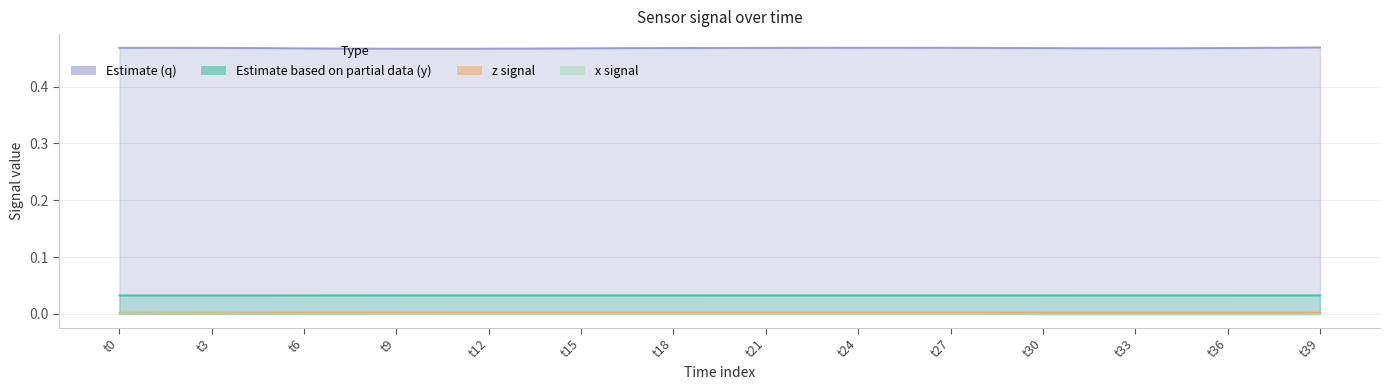

Which series has the largest range (max minus min)?

q